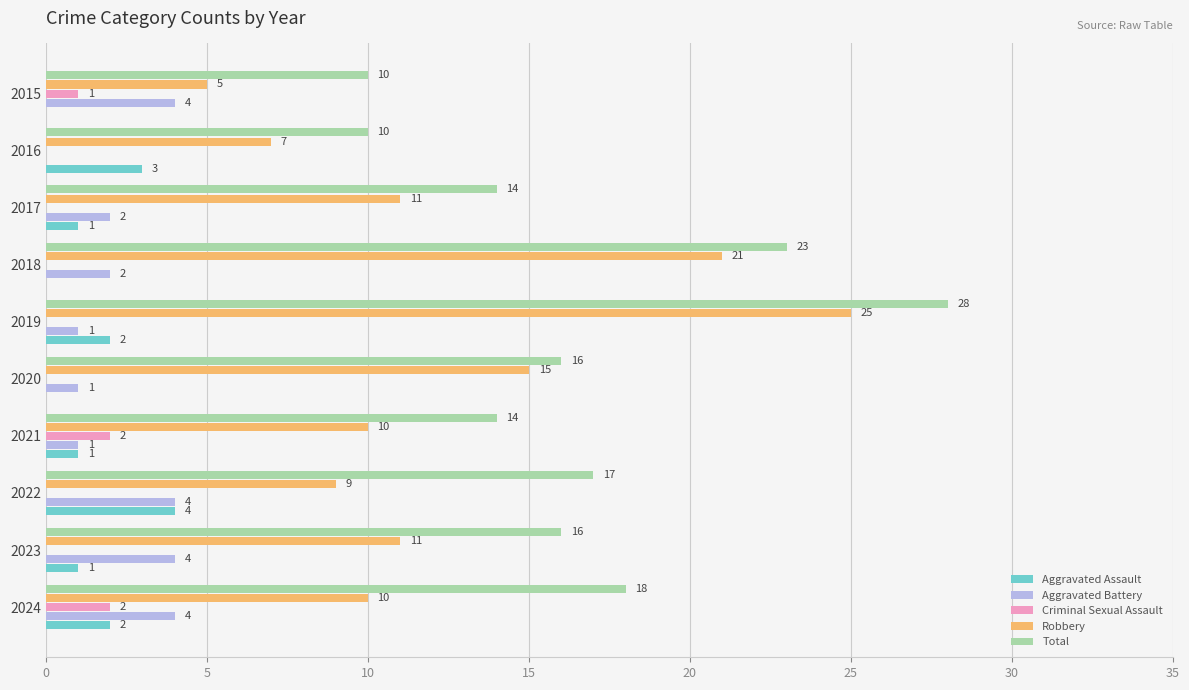

At which category is the sum across all series the highest?

2019